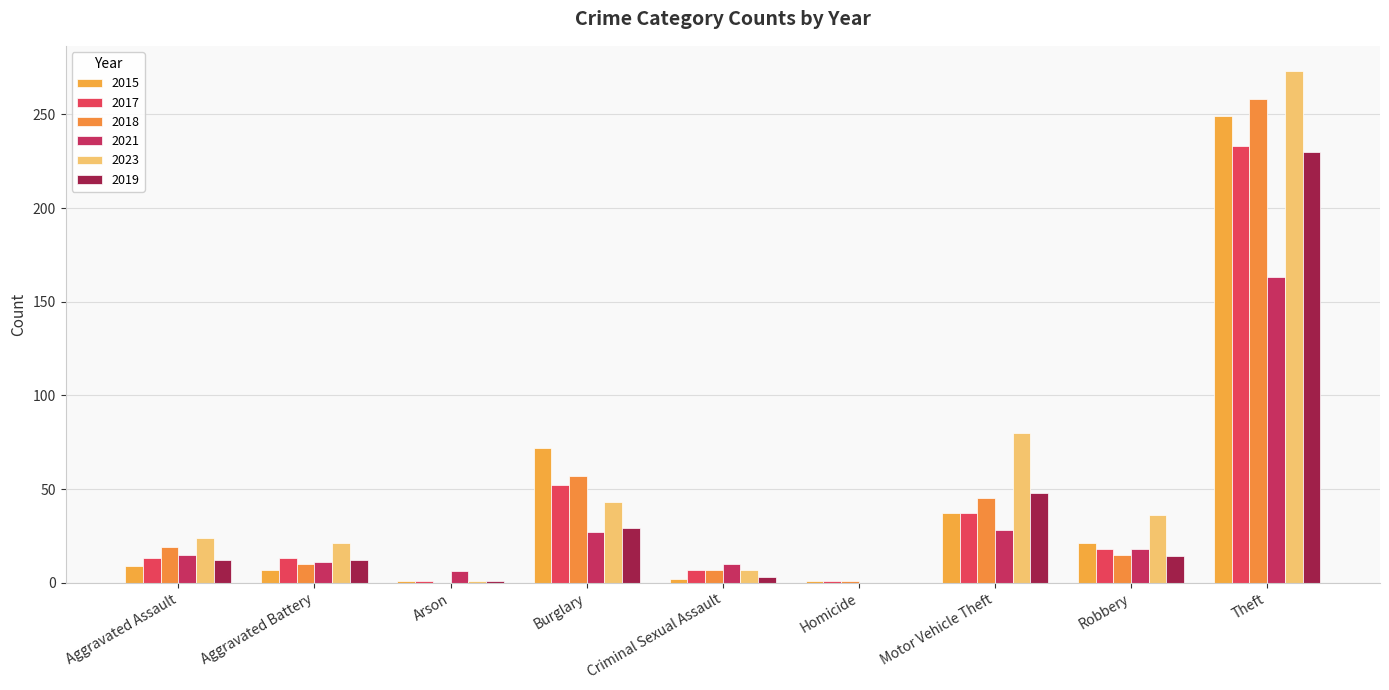

Is it true that 2019 equals 0 at Arson?

False